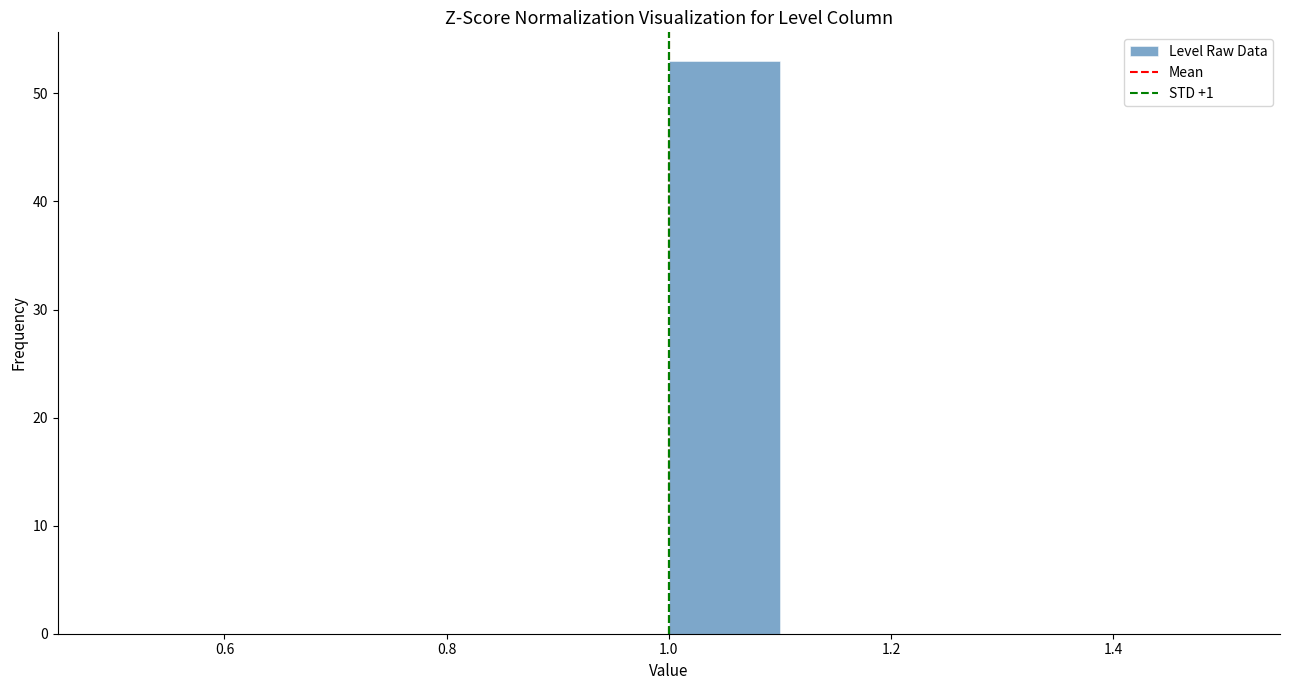

Reading left to right, transcribe this chart: for each bar, give the range it covers on the x-axis and its height. The values are not printed on the chart, so give them approximately, as read against the axis.

0.5 to 0.6: 0
0.6 to 0.7: 0
0.7 to 0.8: 0
0.8 to 0.9: 0
0.9 to 1.0: 0
1.0 to 1.1: 53
1.1 to 1.2: 0
1.2 to 1.3: 0
1.3 to 1.4: 0
1.4 to 1.5: 0